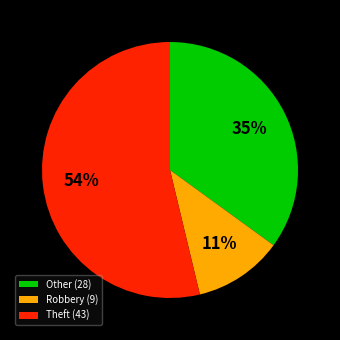

Does any single category account for the majority?

Yes